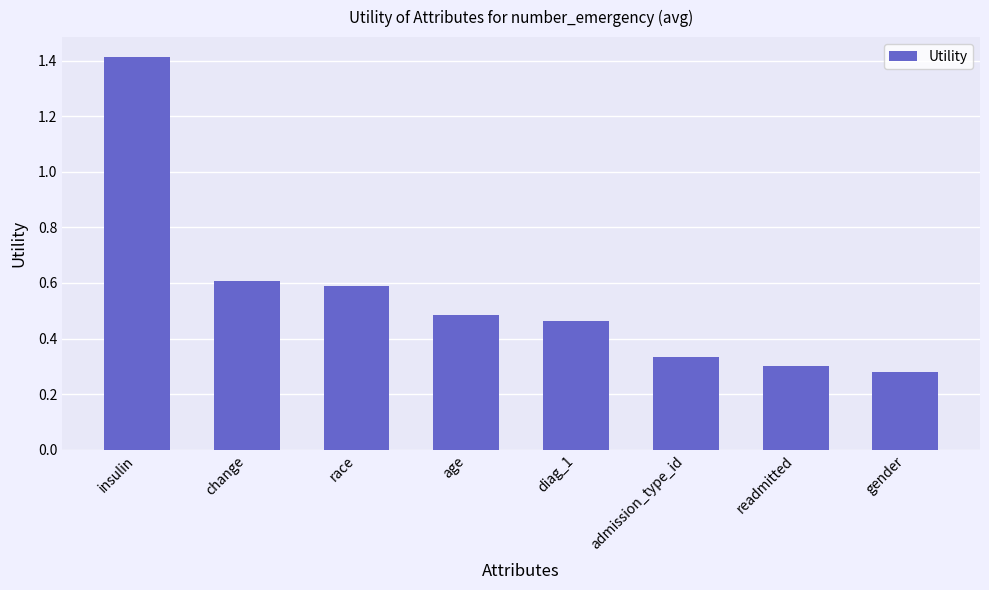

How many values are between 0 and 1?

7